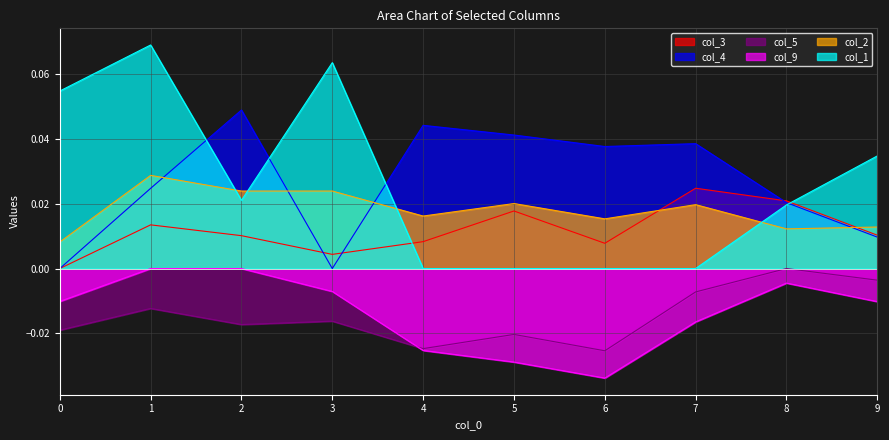

Between 8 and 0, which is larger?

8